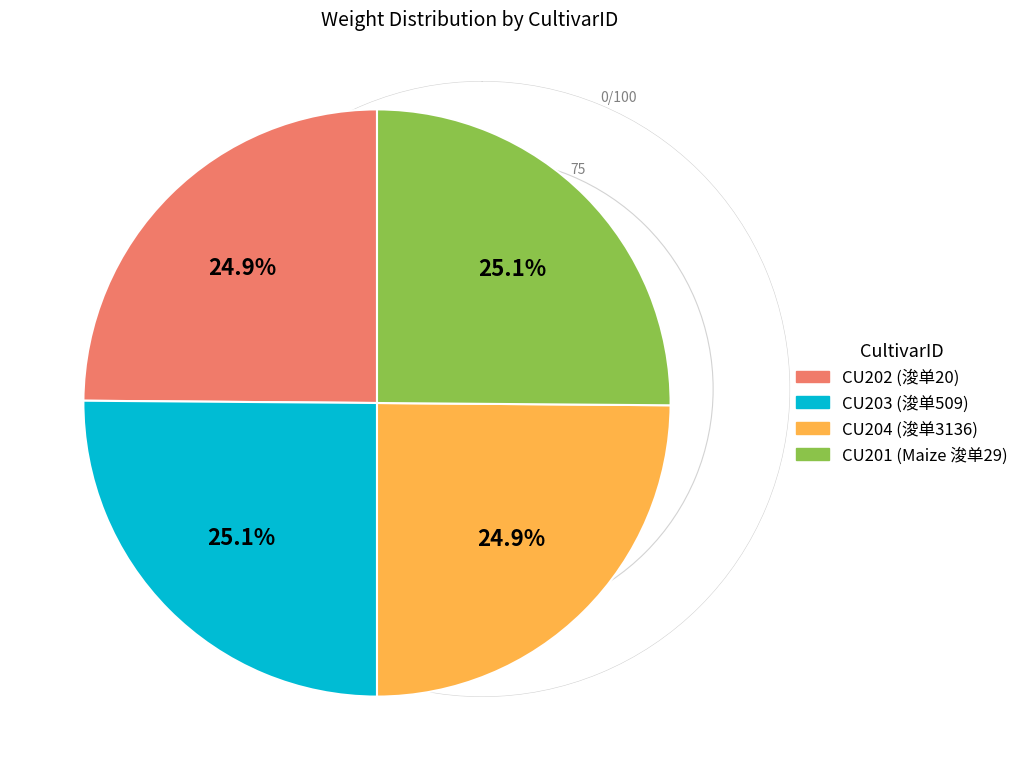

Is there any slice that represents more than half of the pie?

No